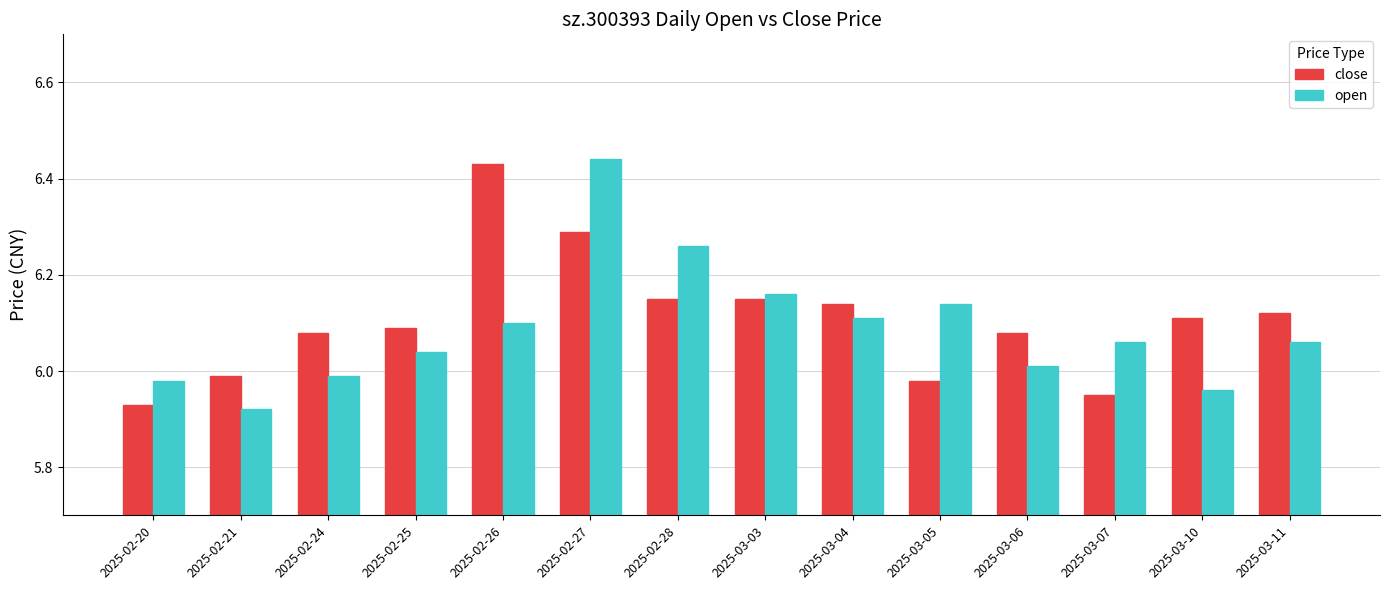

What is the sum of the open values at 2025-02-26 and 2025-03-10?

12.1